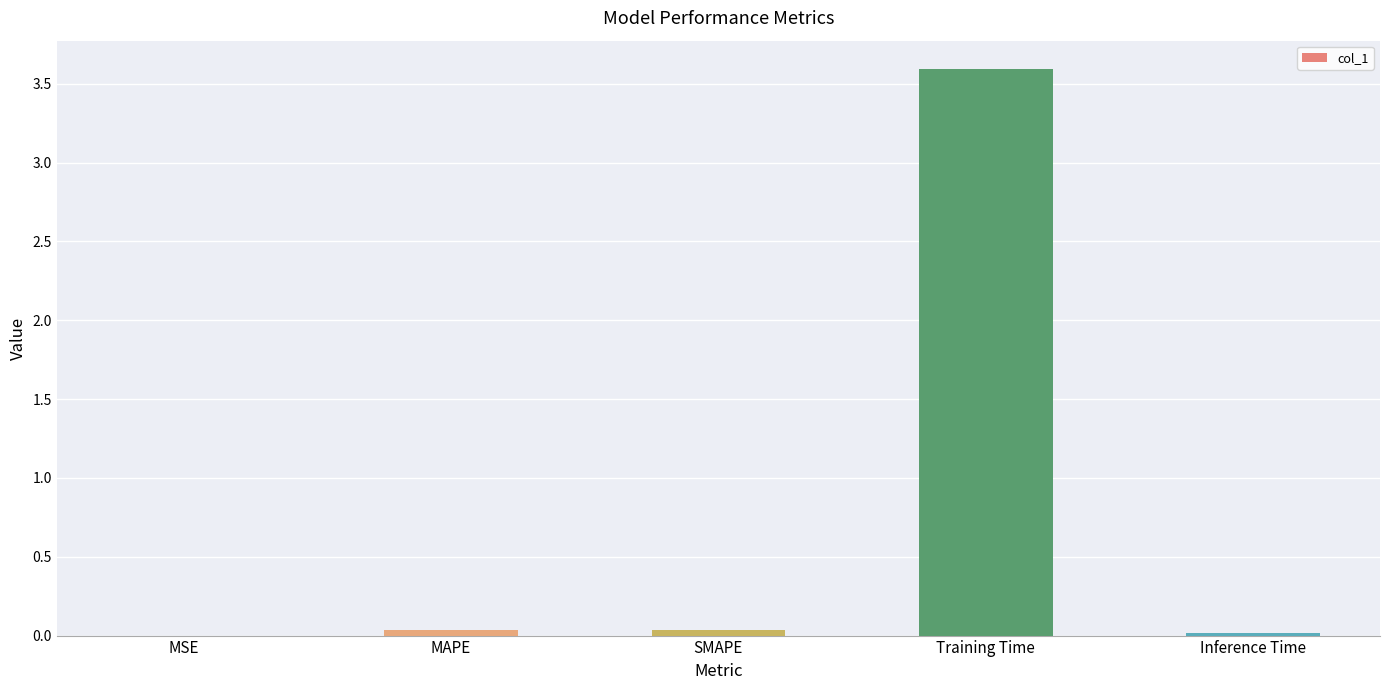

Which category has the highest value across all series?

Training Time